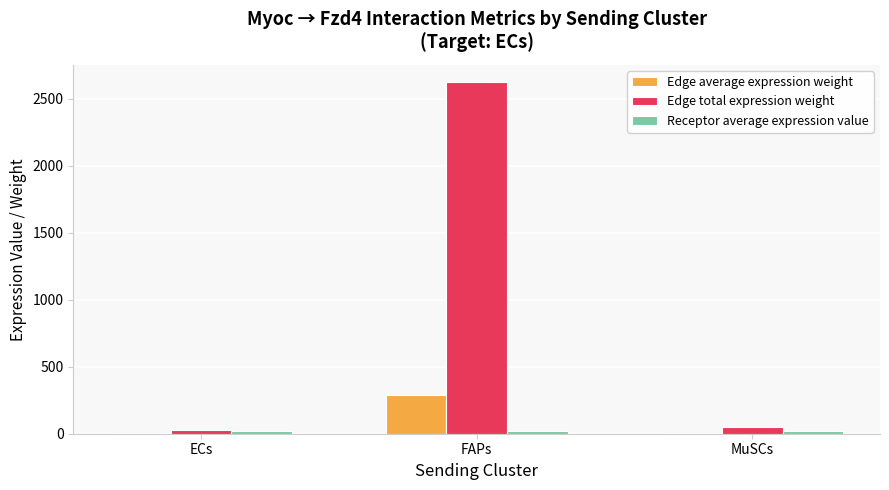

What is the total value across all series at FAPs?

2933.2